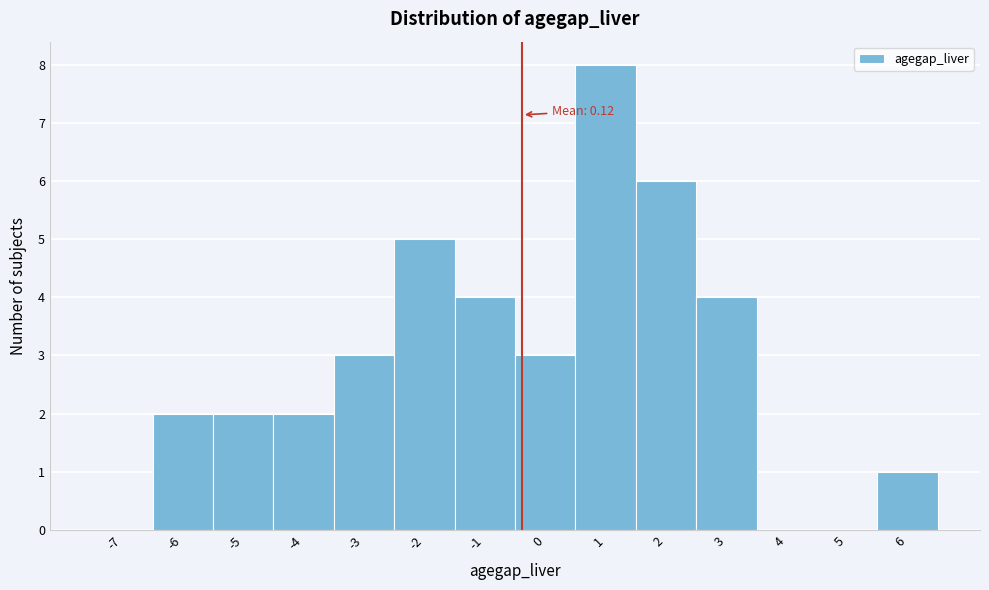

Reading left to right, transcribe all the data shown in this chart.

-7=0	-6=2	-5=2	-4=2	-3=3	-2=5	-1=4	0=3	1=8	2=6	3=4	4=0	5=0	6=1